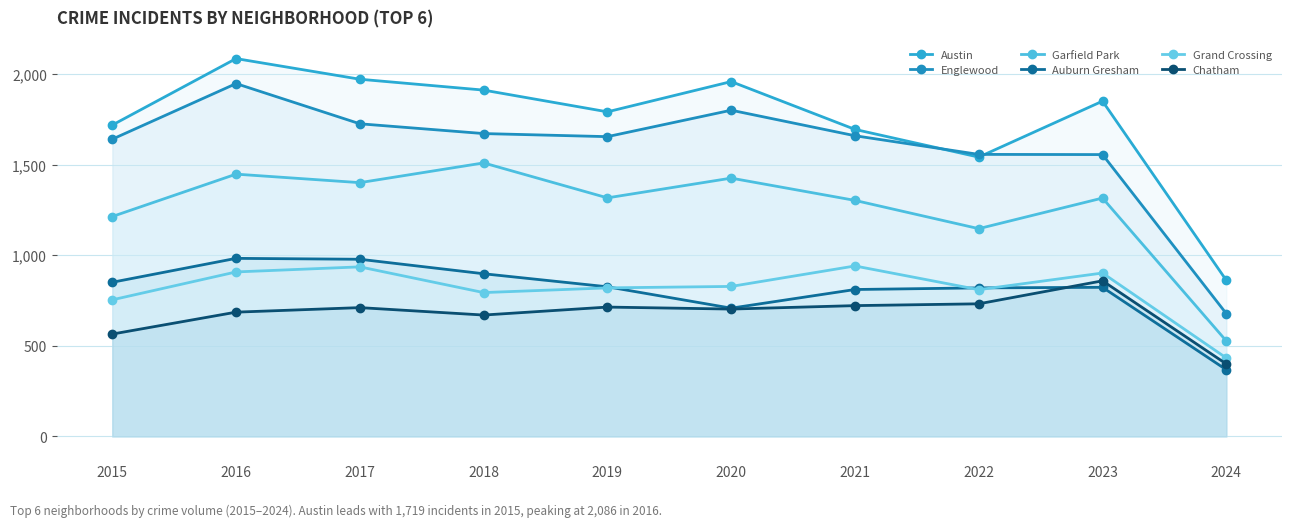

The Englewood series shows 1557 at 2022. True or false?

True